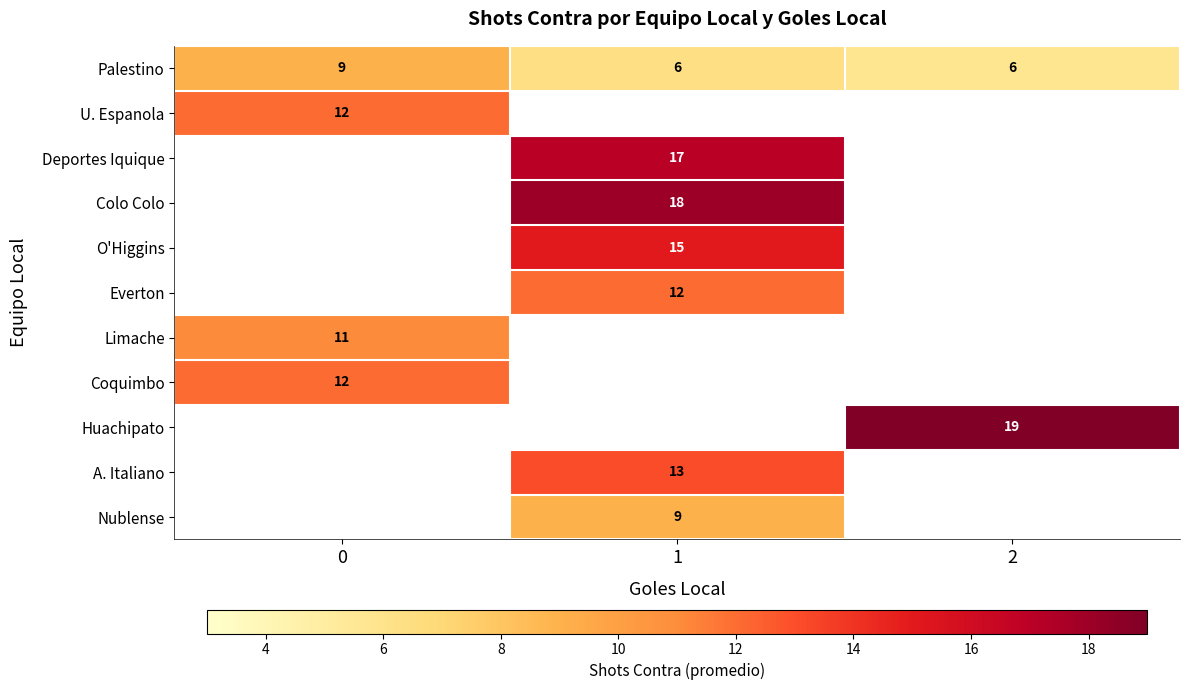

Is the value of Coquimbo at 0 greater than the value of Colo Colo at 1?

No